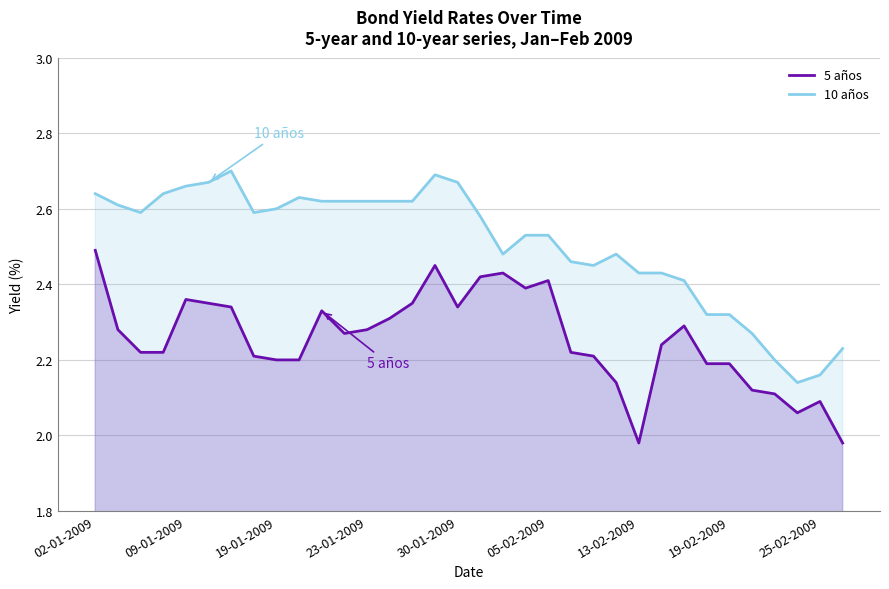

How many interior local peaks does the 10 años series have?

4